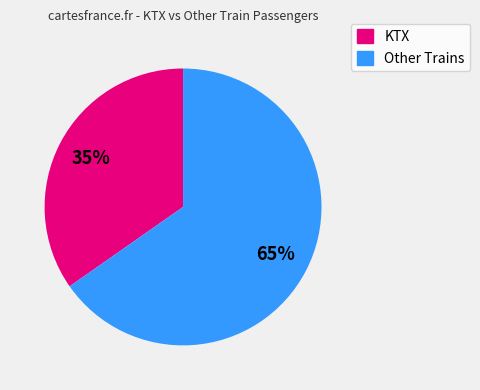

To the nearest percent, what is the average slice percentage?

50%